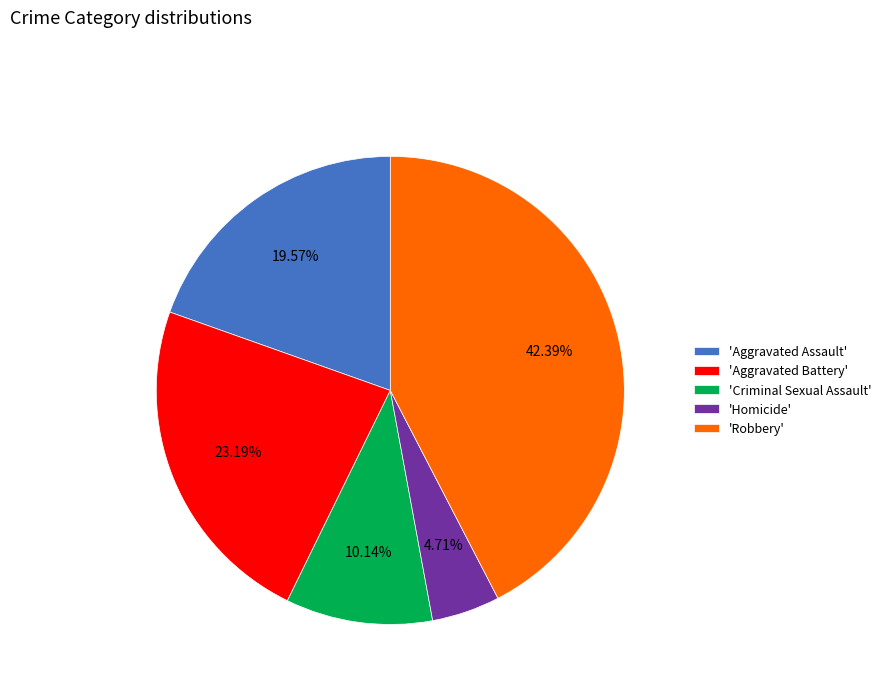

How many slices are in this pie chart?

5